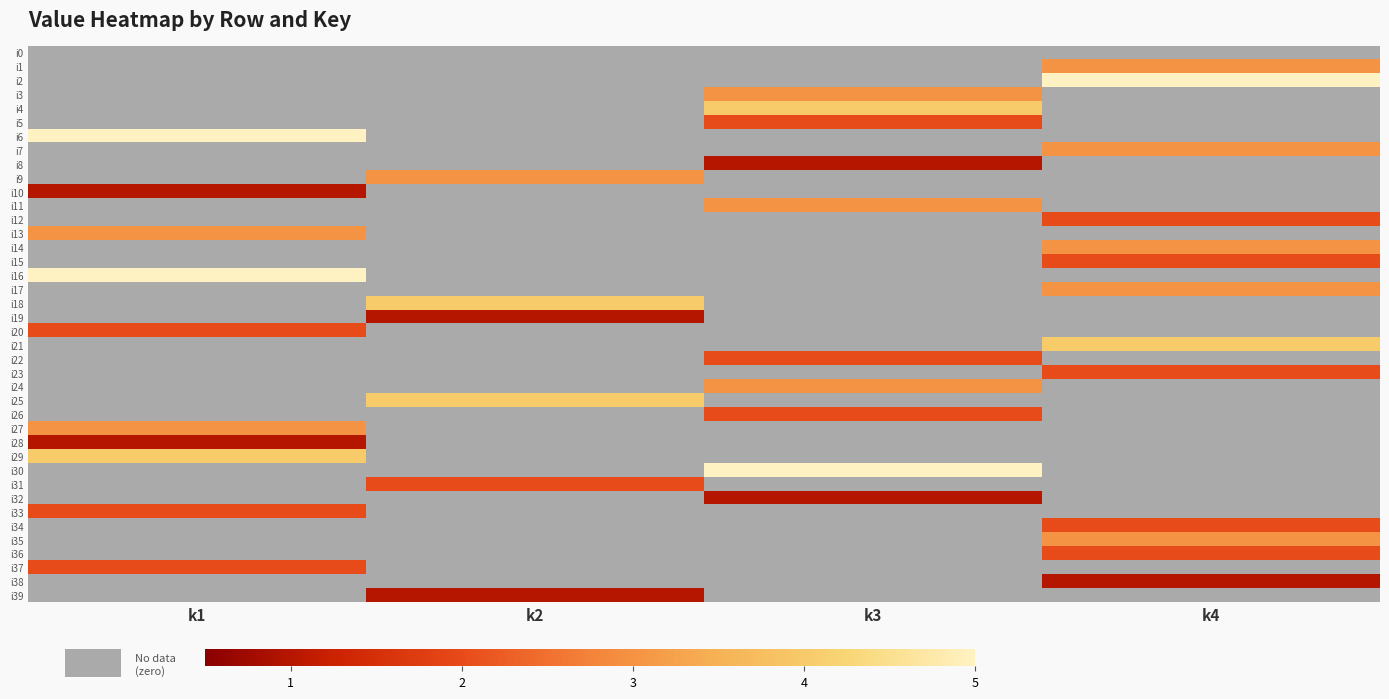

How many categories are shown in the chart?

4